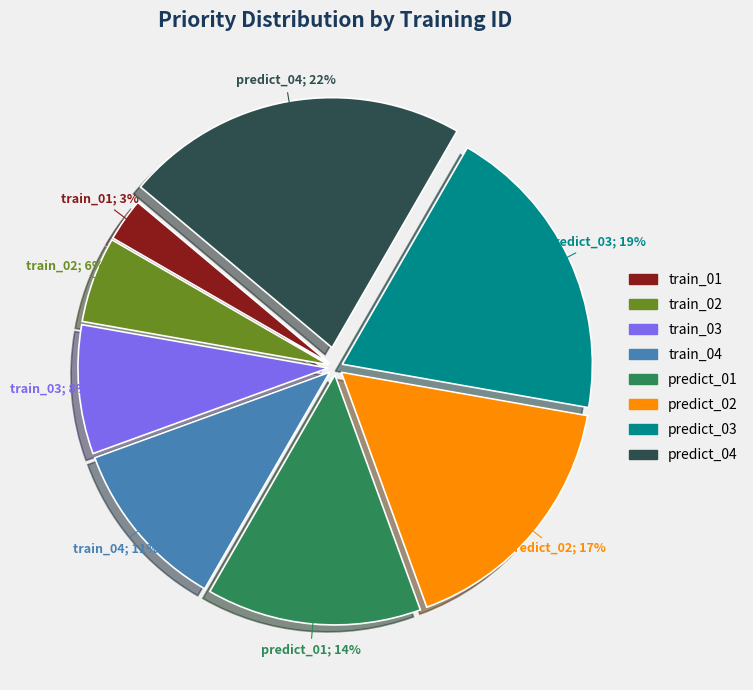

Rank the categories by value from lowest to highest.

train_01, train_02, train_03, train_04, predict_01, predict_02, predict_03, predict_04